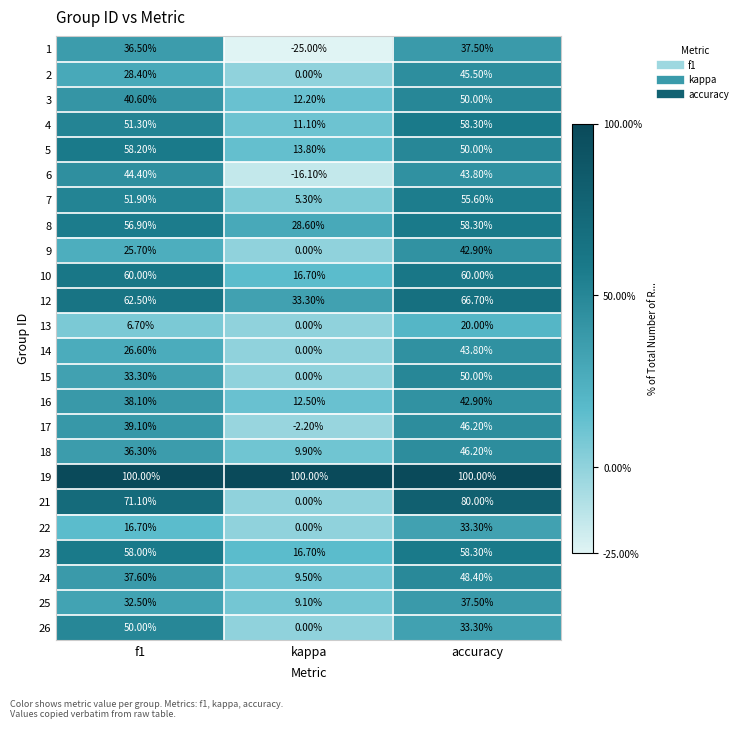

At which category is the sum across all series the highest?

accuracy